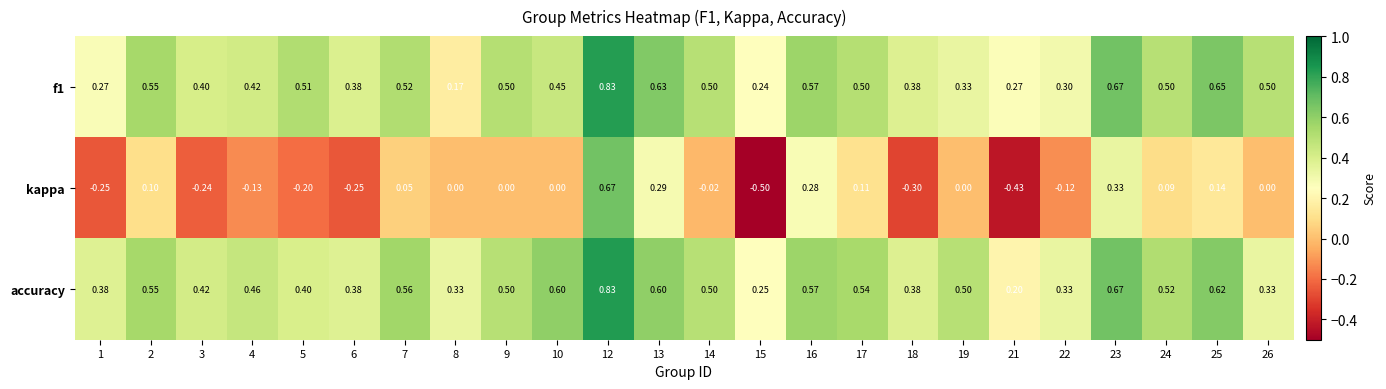

Count the number of categories in the chart.

24